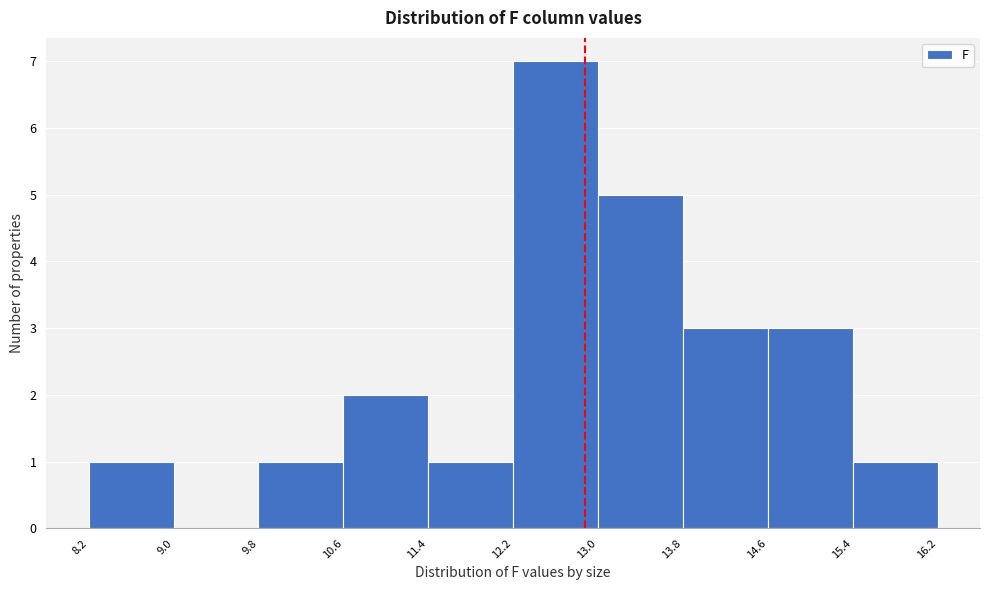

What is the height of the bar covering 10.6 to 11.4 on the x-axis? The values are not printed on the chart, so give them approximately, as read against the axis.

2